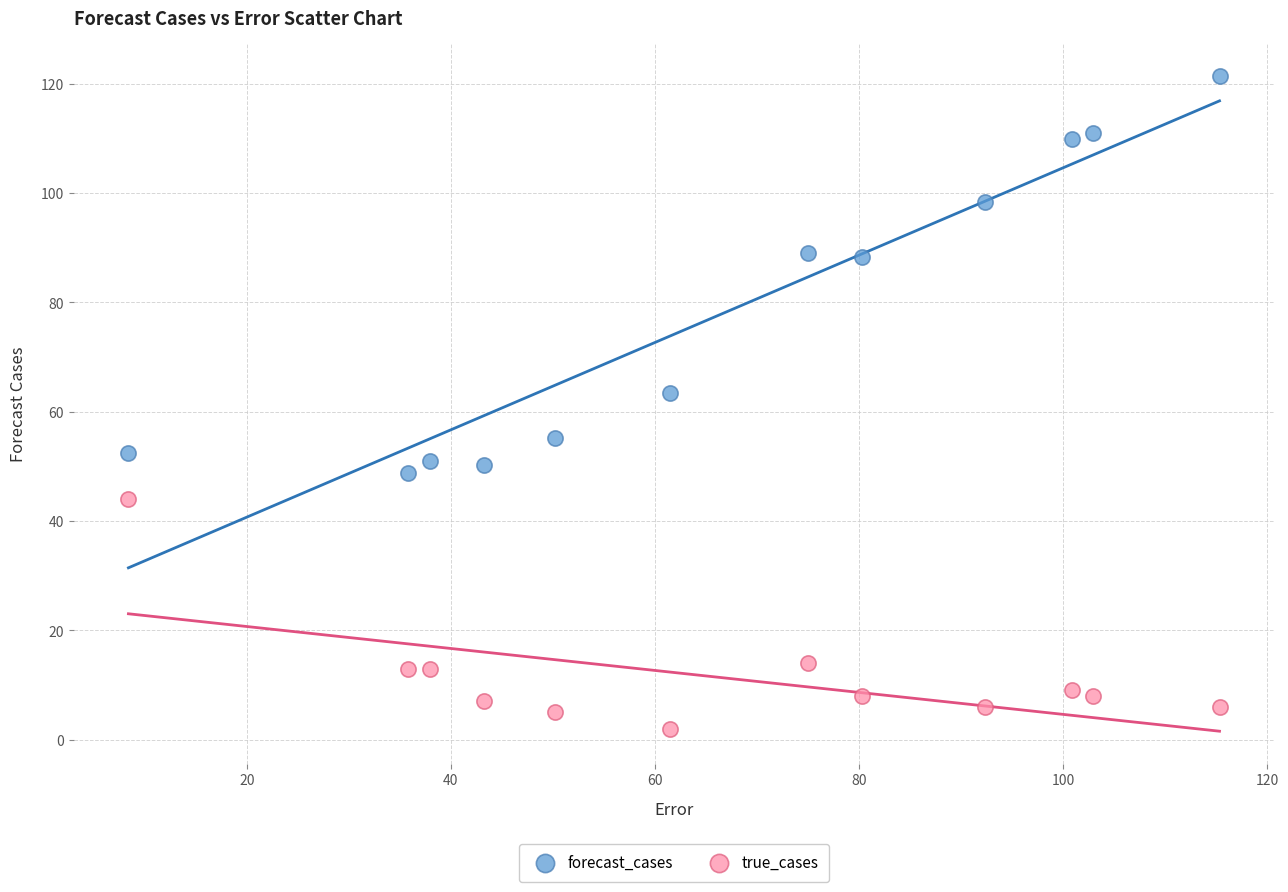

Across all data points, what is the range of X values (max minus min)?

106.9